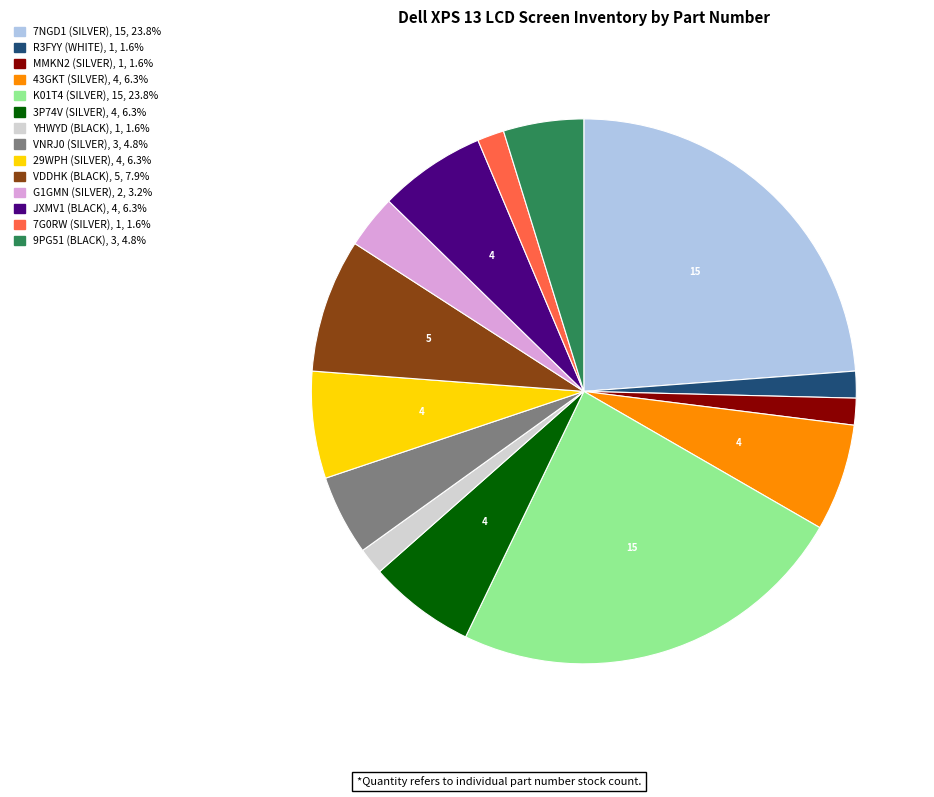

Which has a higher value, JXMV1 (BLACK) or VNRJ0 (SILVER)?

JXMV1 (BLACK)